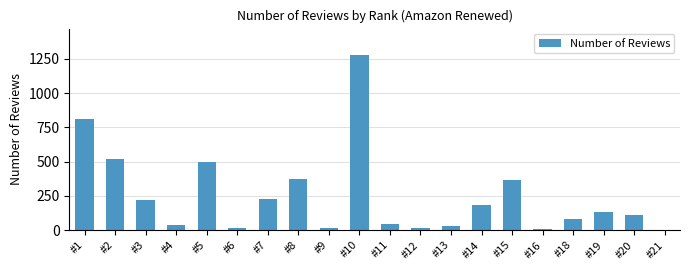

The value at #1 is 811. True or false?

True